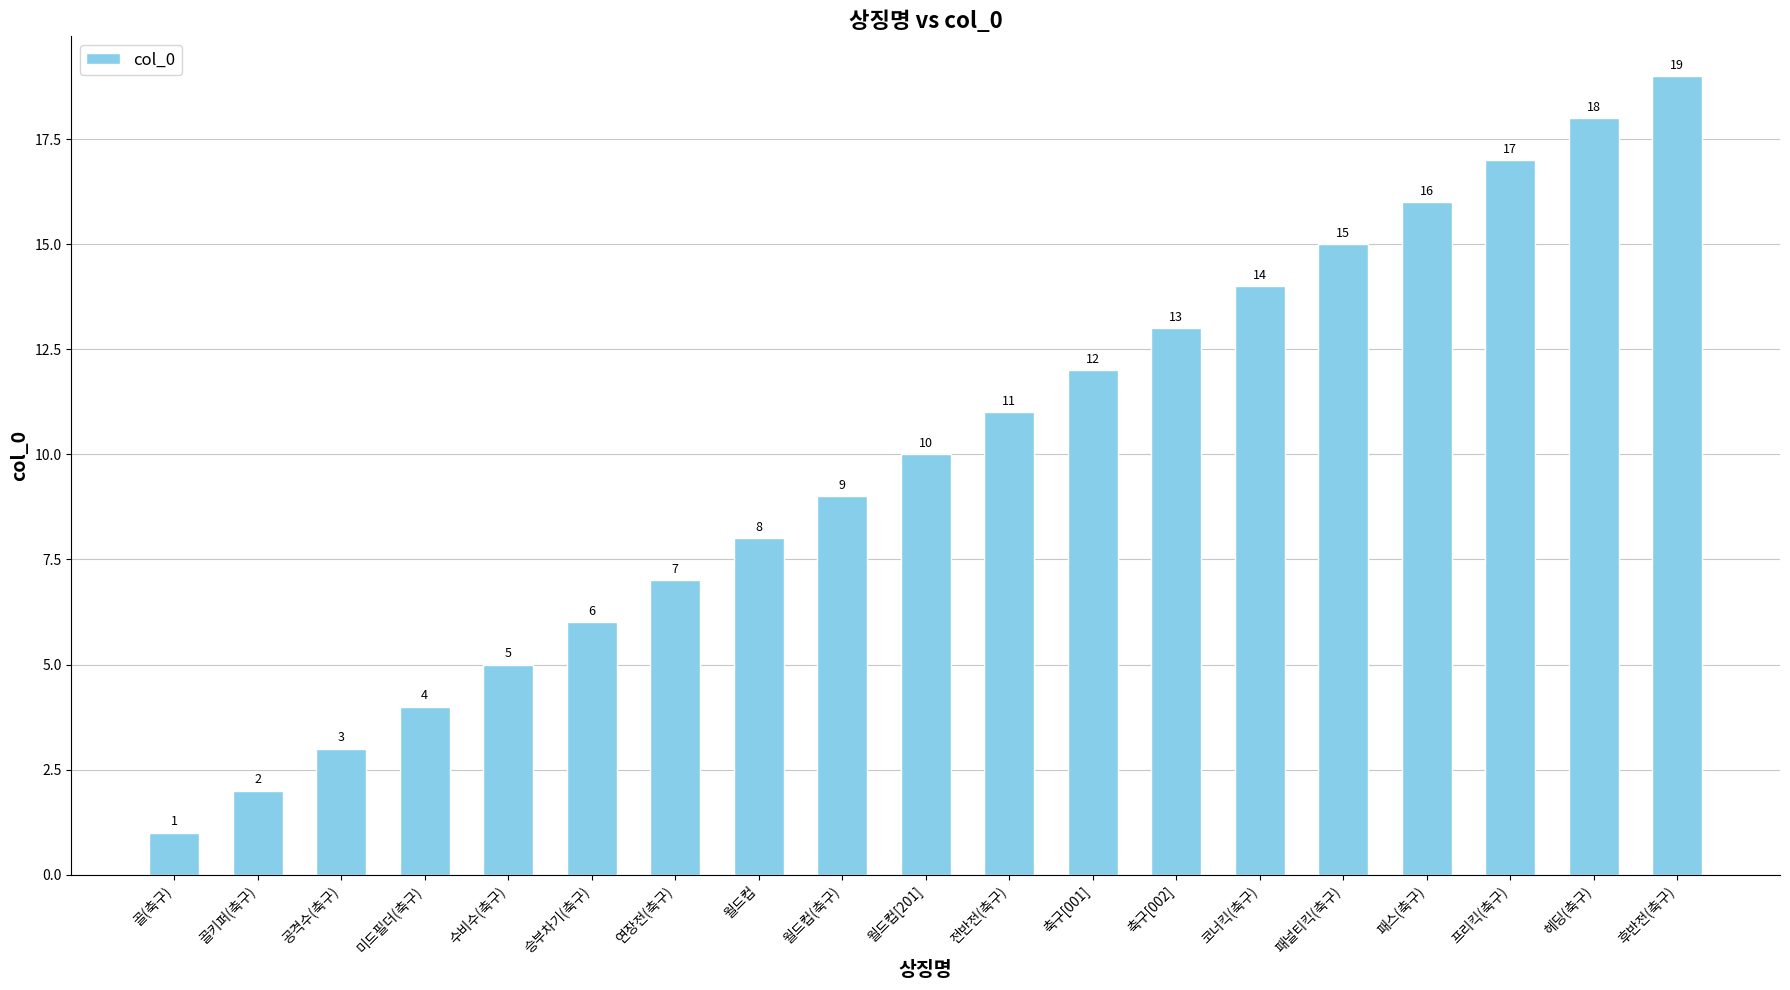

What is the change in value from 월드컵 to 패널티킥(축구)?

+7